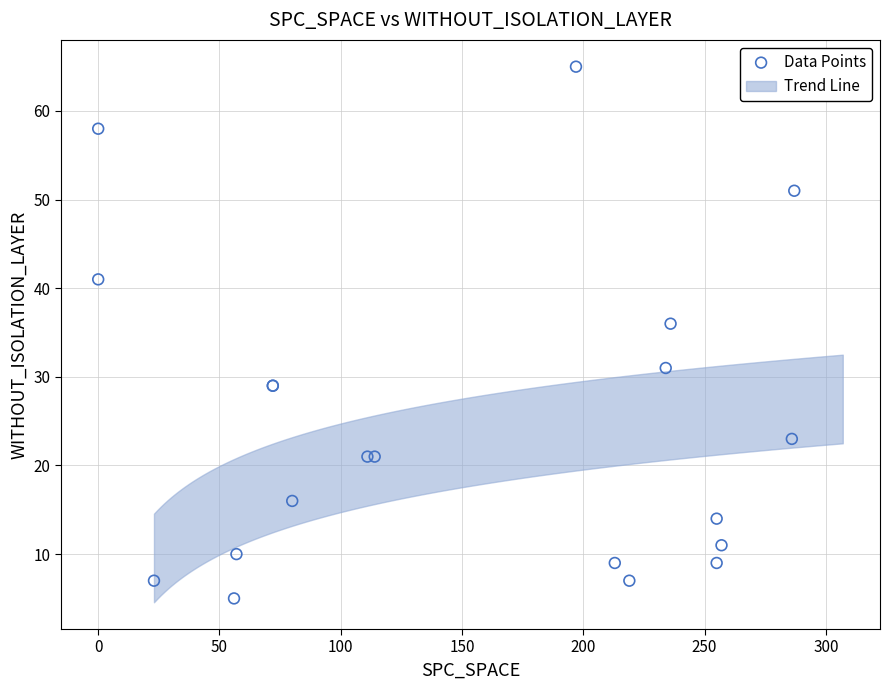

What Y value in the scatter plot is closest to 35?

36